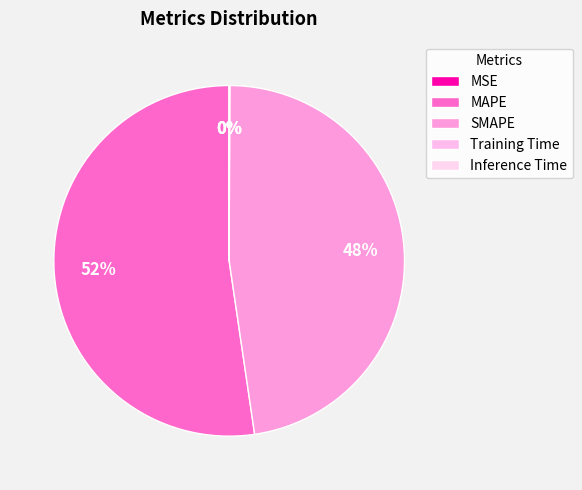

Is MSE the majority of the pie?

No